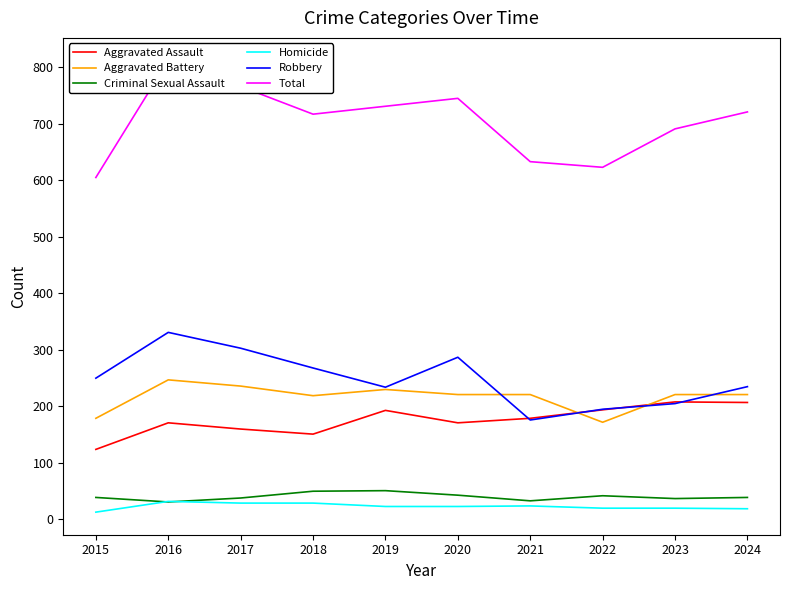

Reading right to left, what are all the values shown in this chart?

Aggravated Assault: 207	208	194	179	171	193	151	160	171	124
Aggravated Battery: 221	221	172	221	221	230	219	236	247	179
Criminal Sexual Assault: 39	37	42	33	43	51	50	38	31	39
Homicide: 19	20	20	24	23	23	29	29	32	13
Robbery: 235	205	195	176	287	234	268	303	331	250
Total: 721	691	623	633	745	731	717	766	812	605